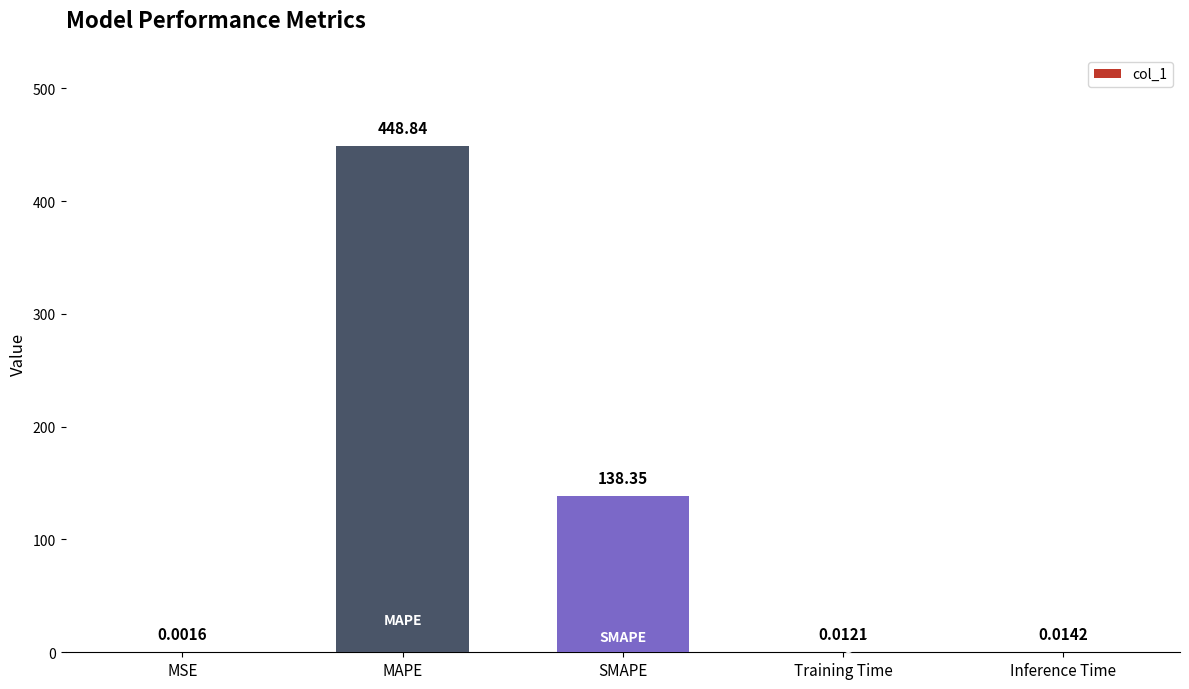

Between MSE and MAPE, which is larger?

MAPE